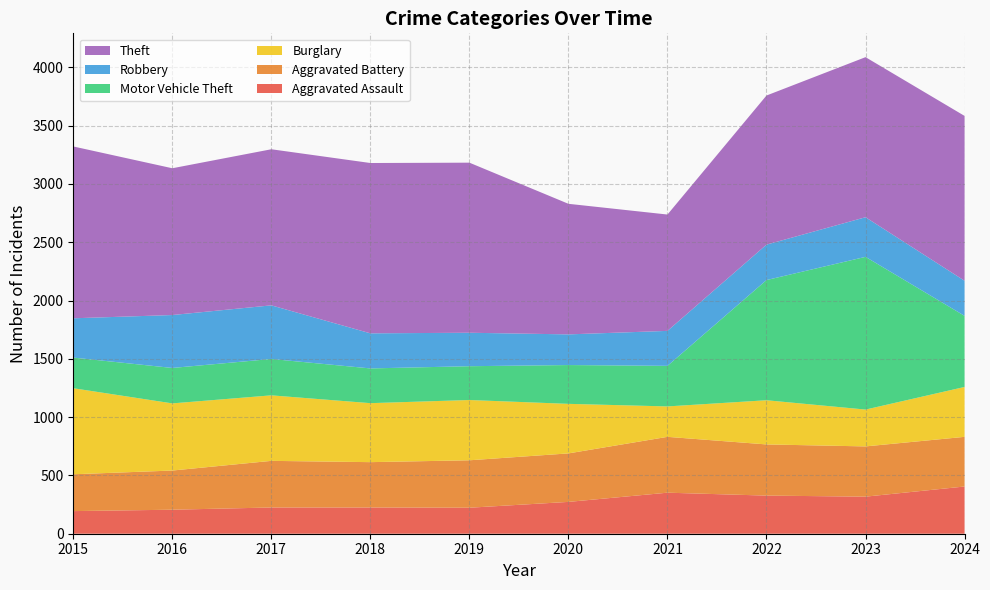

Reading left to right, extract all data points from this chart.

Aggravated Assault: 194	206	225	225	223	273	352	327	318	405
Aggravated Battery: 316	336	400	389	407	416	479	439	431	426
Burglary: 738	576	562	506	517	425	261	379	316	428
Motor Vehicle Theft: 263	304	312	298	290	333	348	1031	1310	610
Robbery: 337	454	460	301	287	263	300	304	340	301
Theft: 1474	1259	1339	1461	1459	1120	998	1279	1373	1414